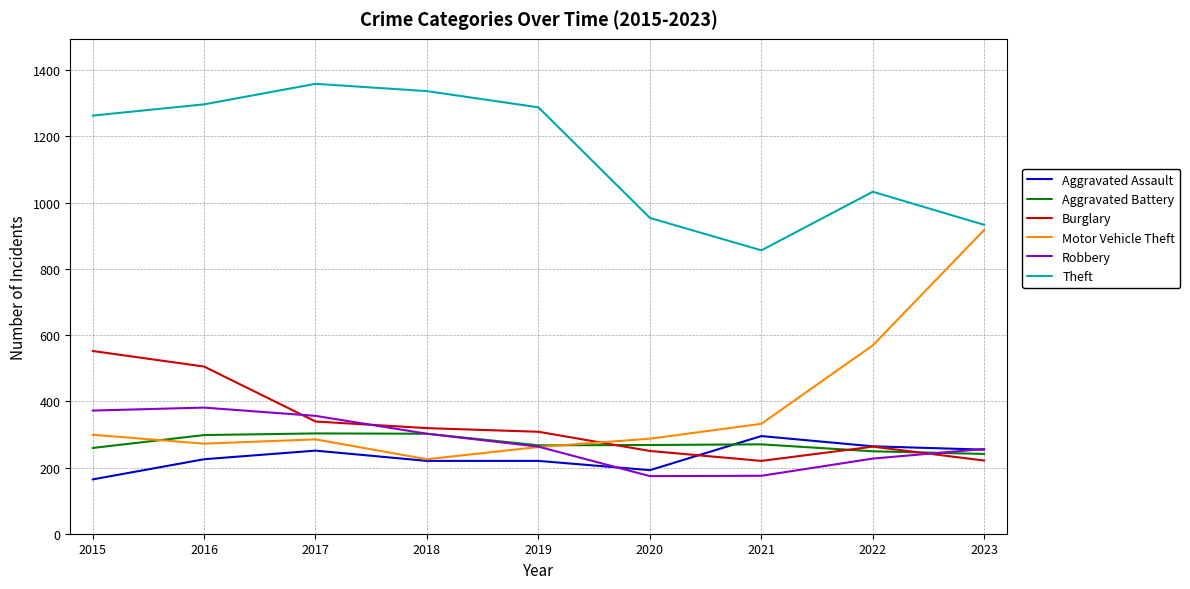

At which category does Theft reach its first local peak?

2017